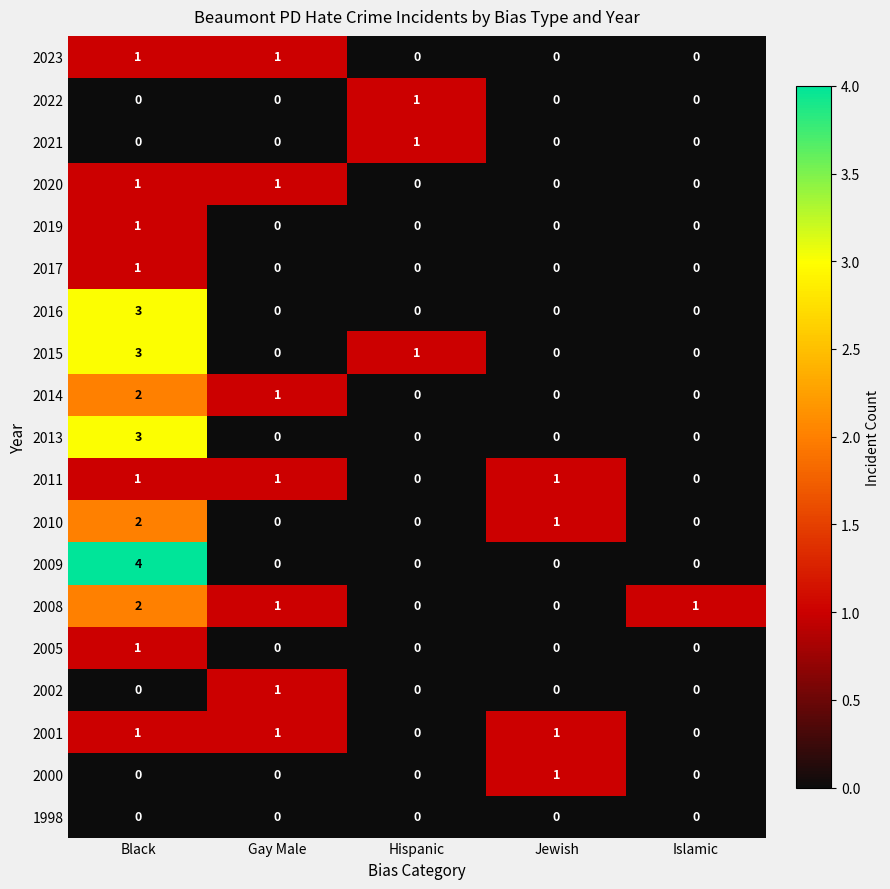

At which category is the sum across all series the highest?

Black